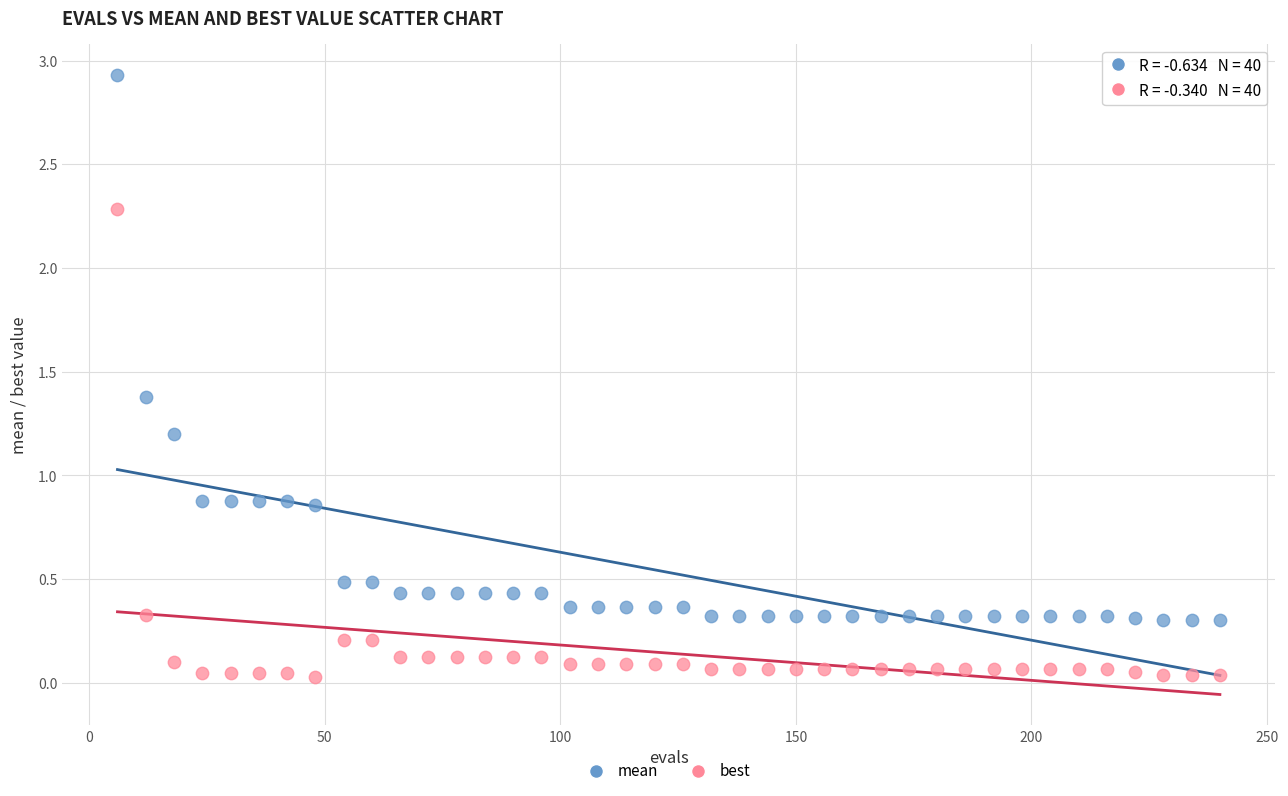

Which series has the widest spread of Y values?

mean